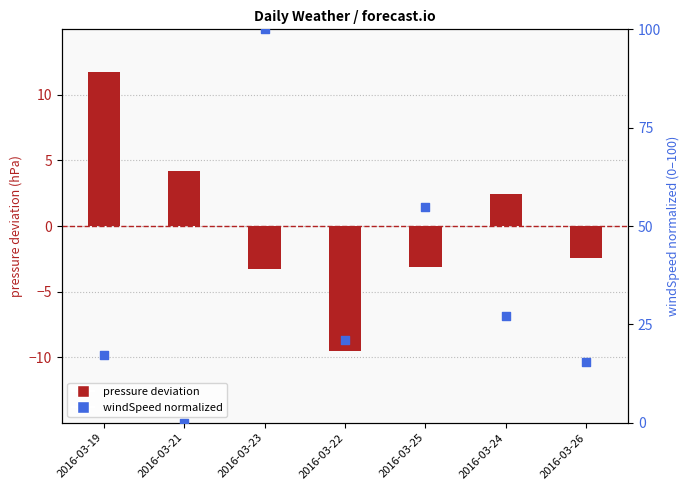

Which series contains the highest Y value?

windSpeed (normalized)